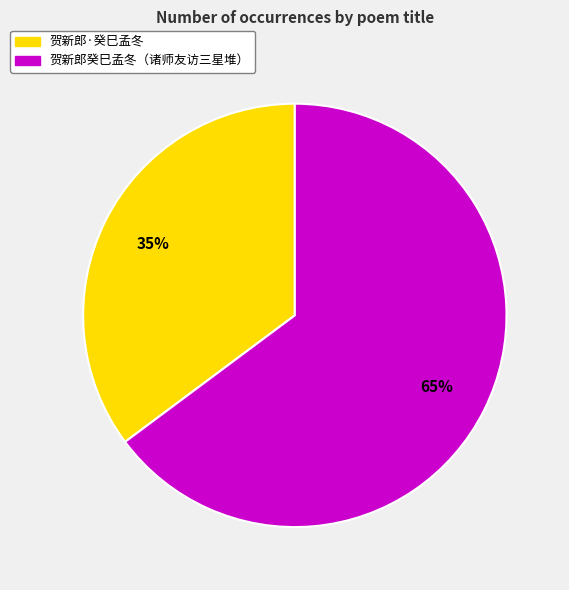

To the nearest percent, what is the average slice percentage?

50%